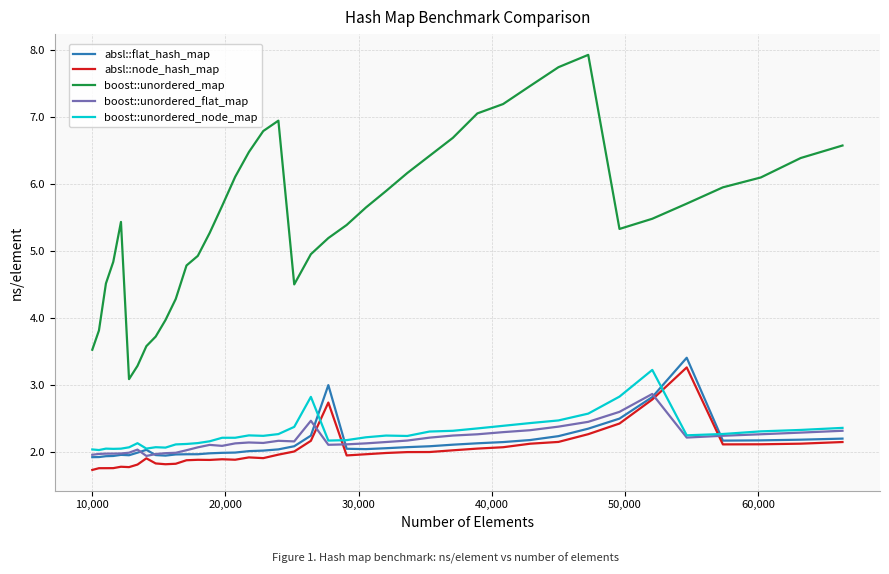

What is the maximum value shown in the chart?

7.9